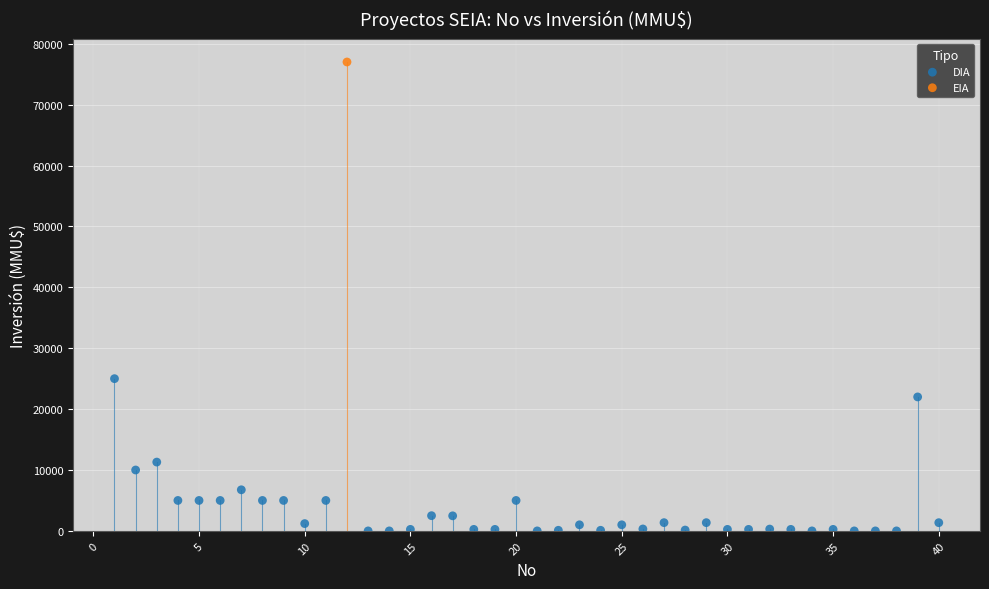

What are all the series names shown in the legend?

DIA, EIA